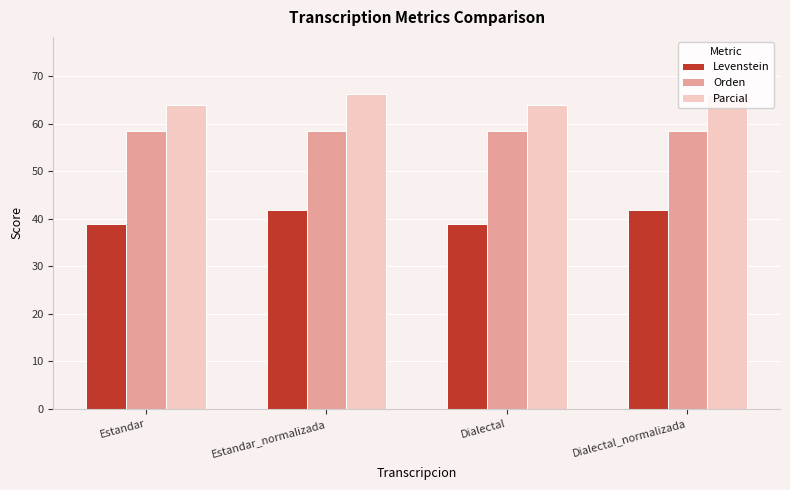

What is the label of the 3rd bar from the right?

Estandar_normalizada